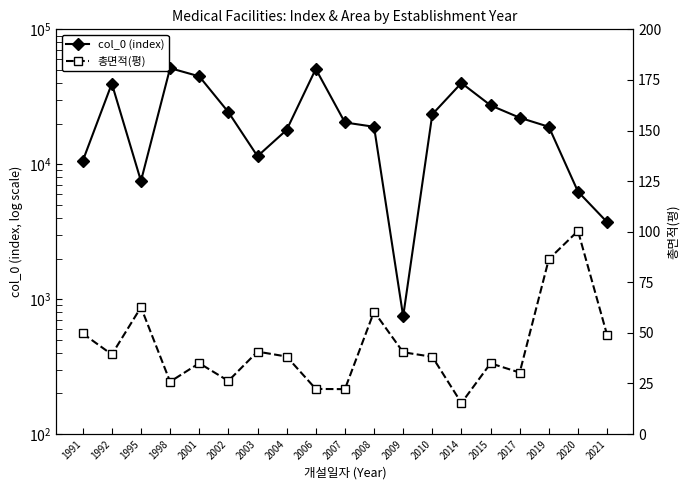

Count the number of data series in this chart.

2